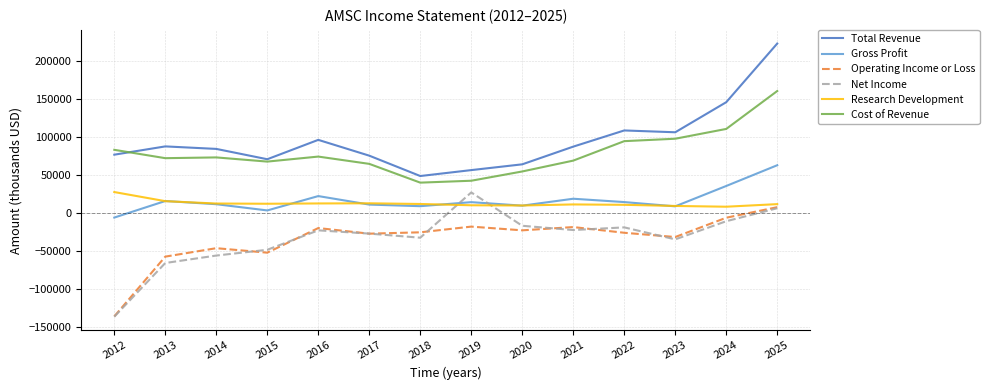

What is the smallest value displayed?

-136800